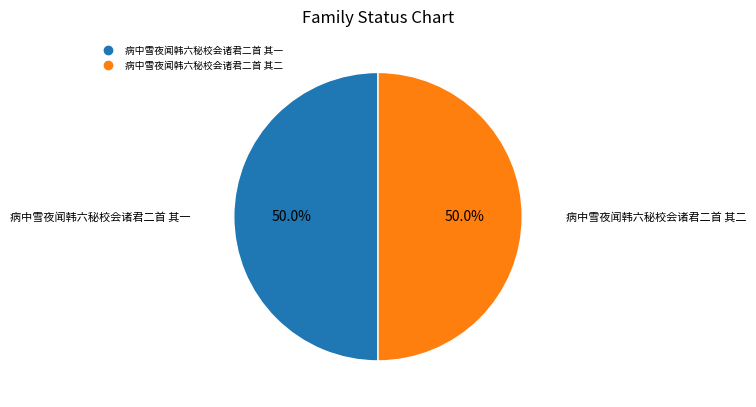

To the nearest percent, what portion does 病中雪夜闻韩六秘校会诸君二首 其一 represent?

50%